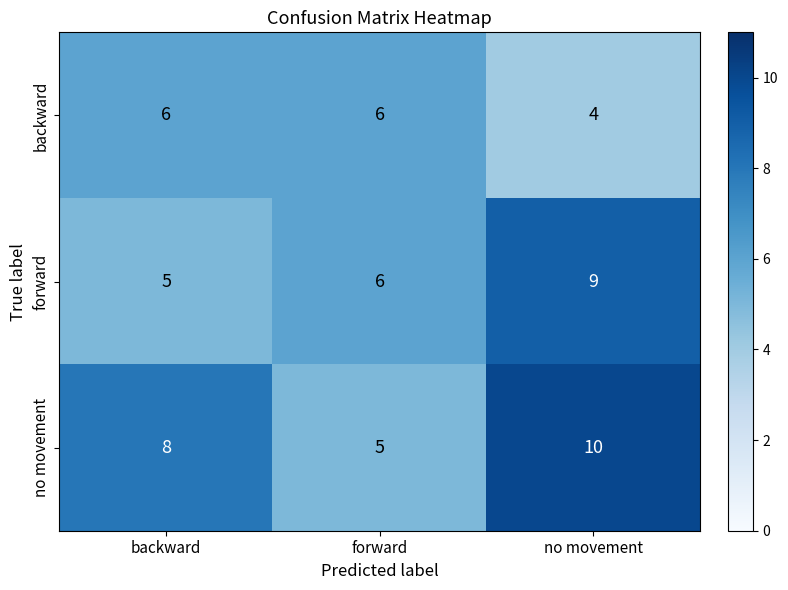

Count the forward values in the range 5 to 9.

3